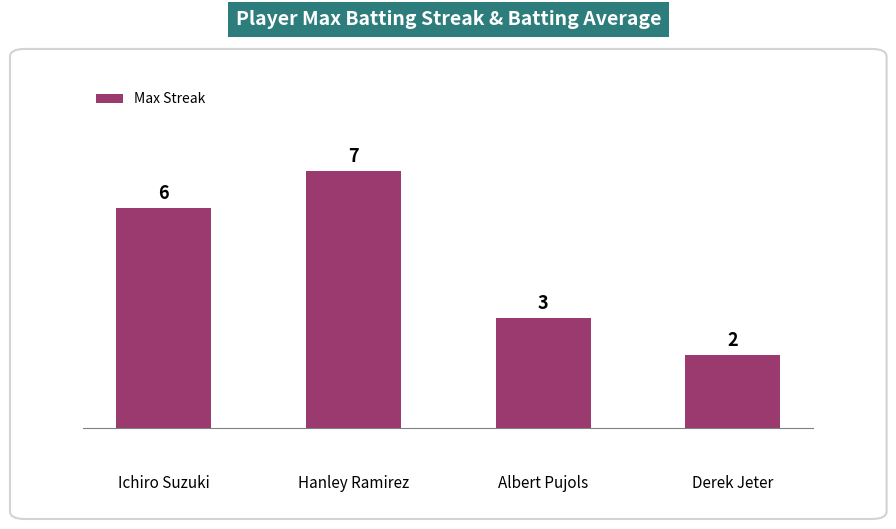

What is the maximum value shown in the chart?

7